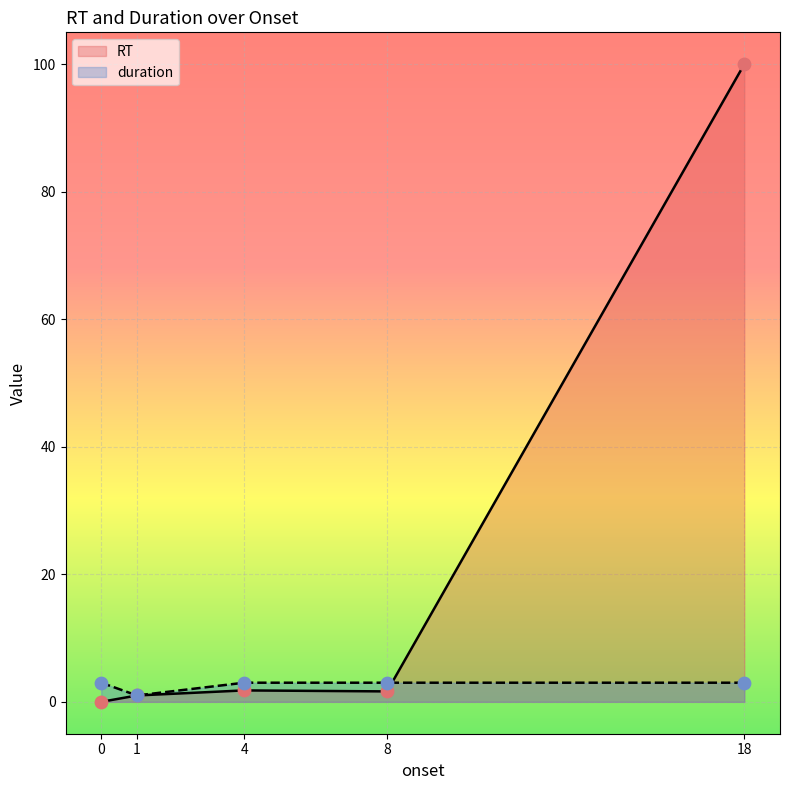

At how many categories does at least one series exceed 97?

1